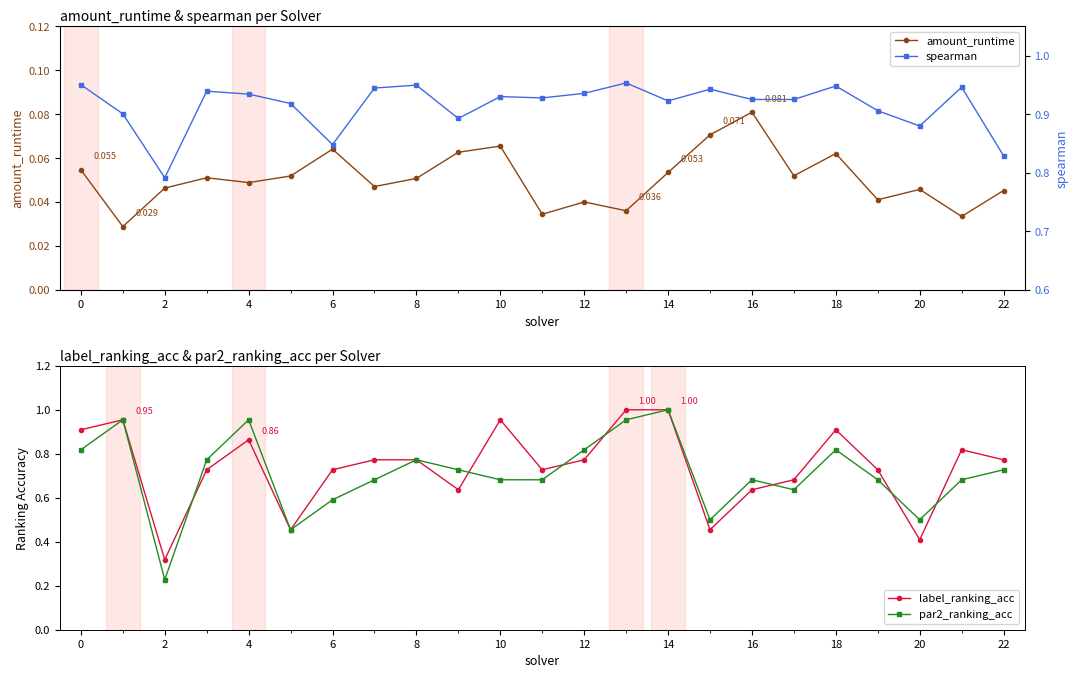

In par2_ranking_acc, how many points are higher than both neighbors (excluding endpoints)?

6